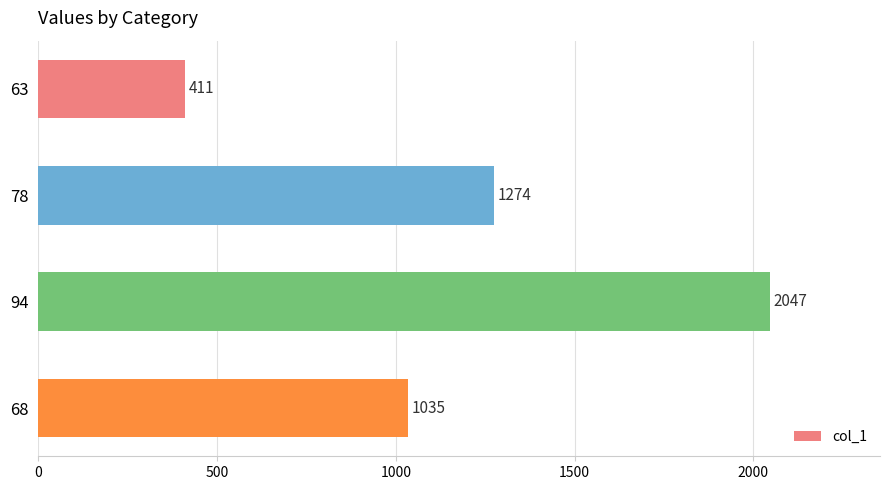

The chart shows a value of 471 at 68. True or false?

False